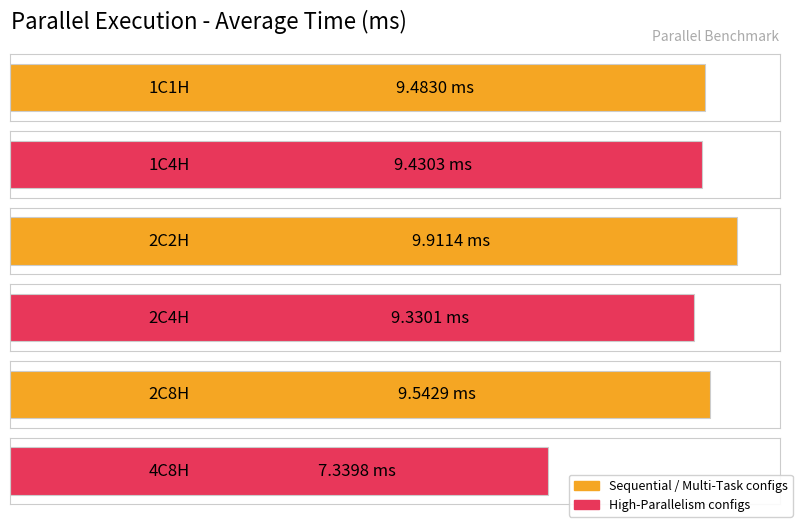

The chart shows a value of 9.5 at 2C8H. True or false?

True